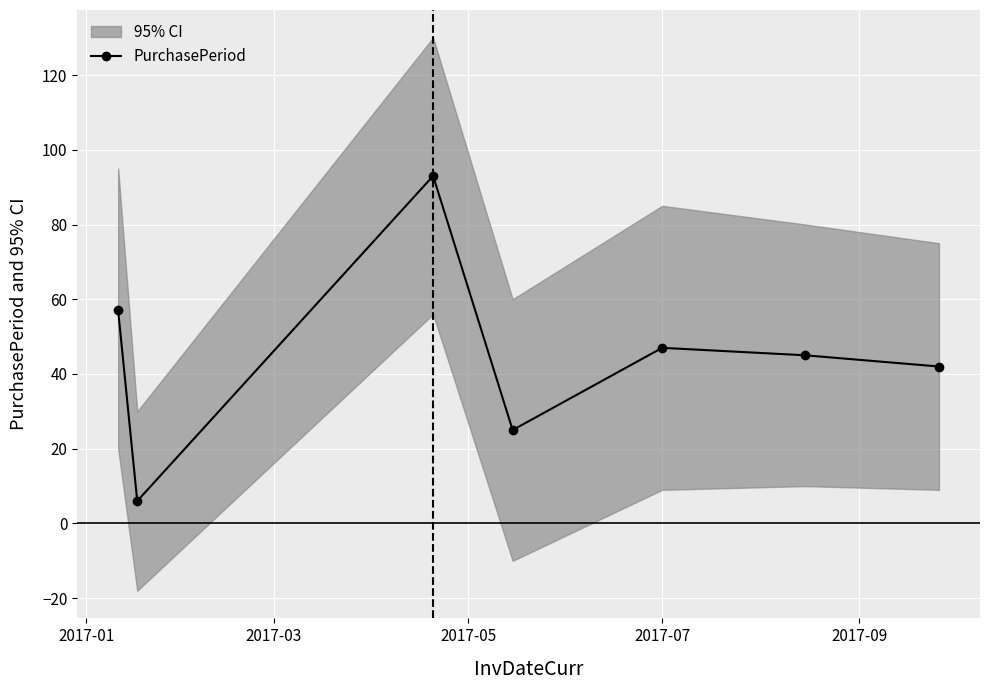

In PurchasePeriod, how many points are higher than both neighbors (excluding endpoints)?

2